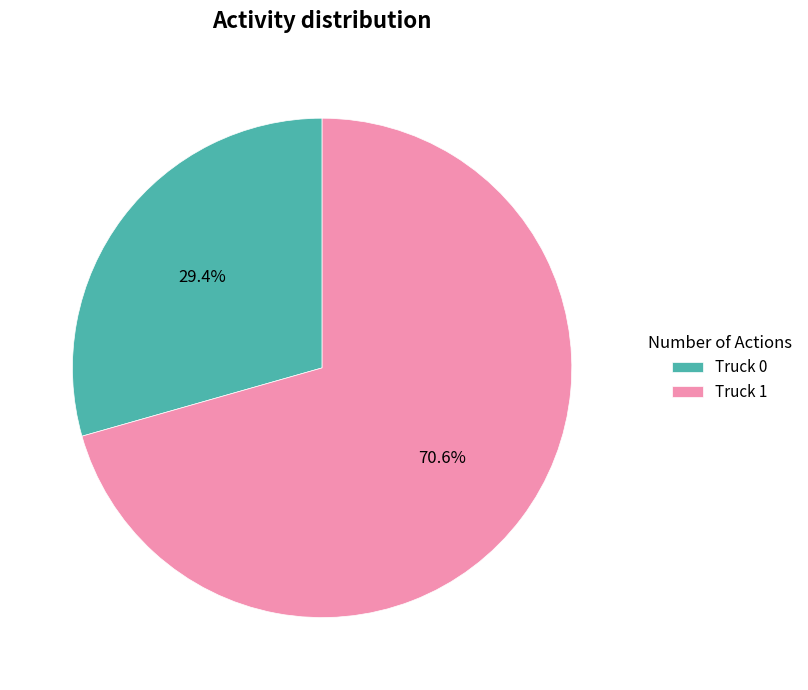

The Truck 1 slice represents 62% of the pie. True or false?

False